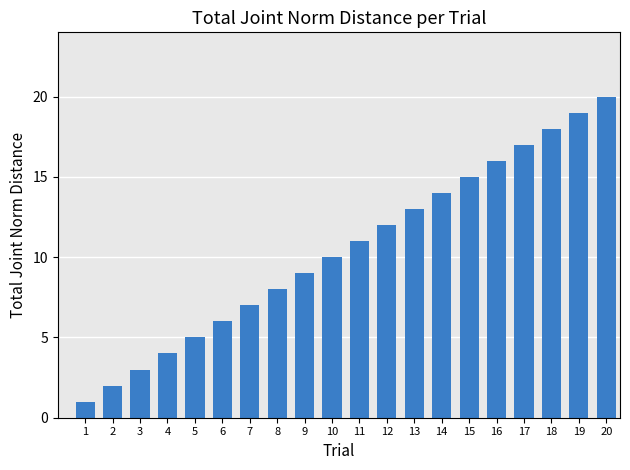

Count the number of categories in the chart.

20